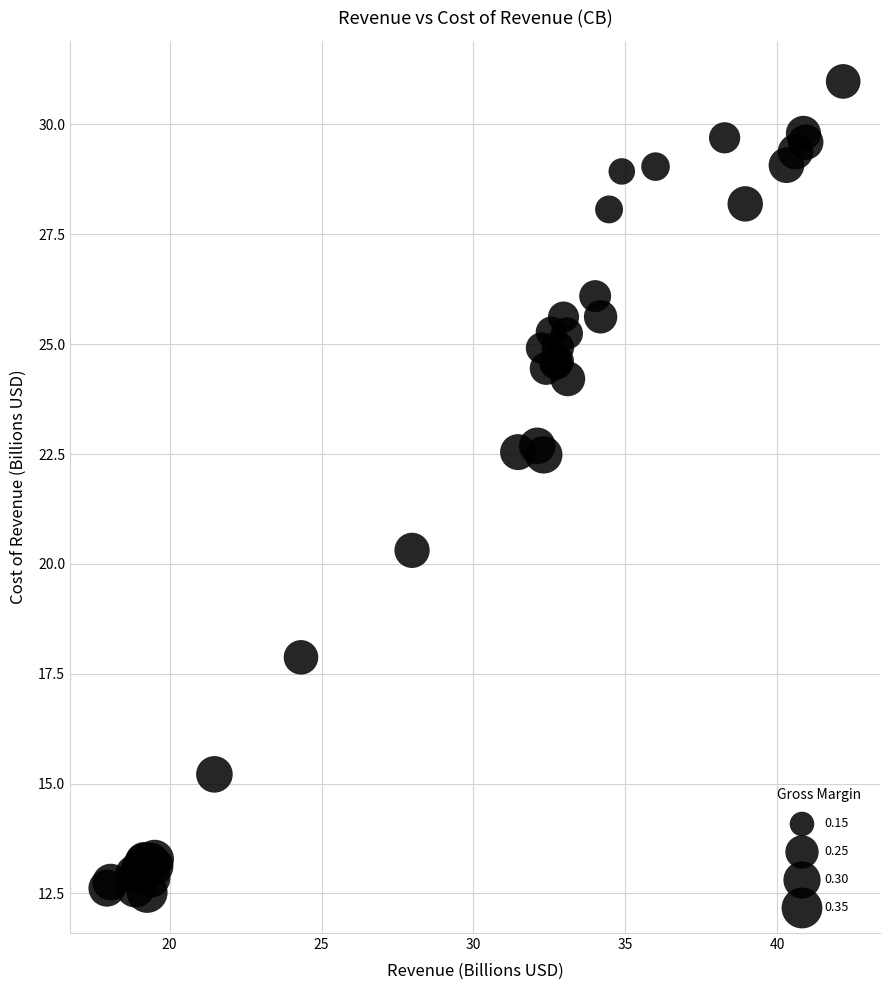

What Y value in the scatter plot is closest to 21?

20.3